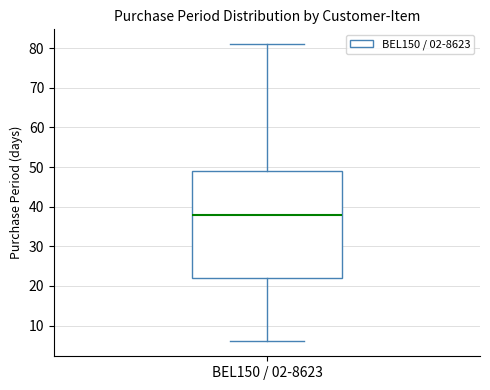

Read this box plot against the y-axis: the position of the median line, the range covered by the box, and the ends of both whiskers. The values are not printed on the chart, so give them approximately, as read against the axis.

median 38, box 22 to 49, whiskers 6 to 81